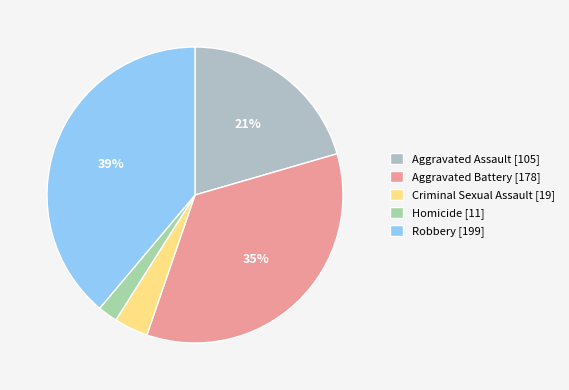

What is the total percentage of Aggravated Assault and Criminal Sexual Assault?

24.2%